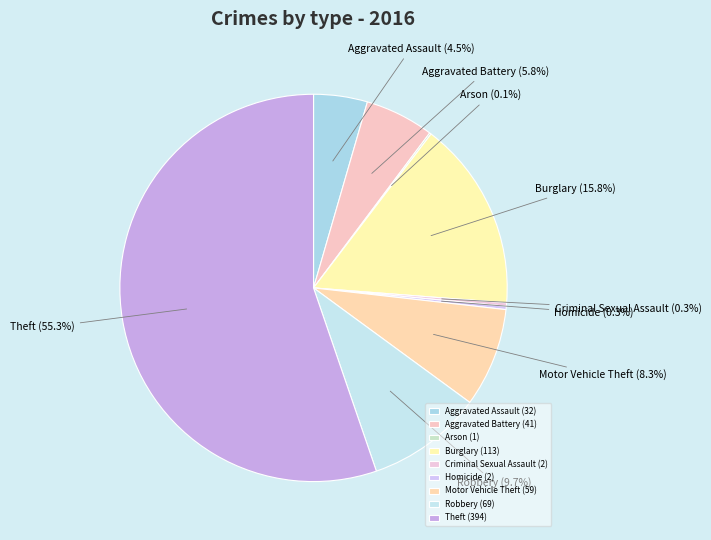

Do Robbery and Criminal Sexual Assault together represent more than half of the pie?

No